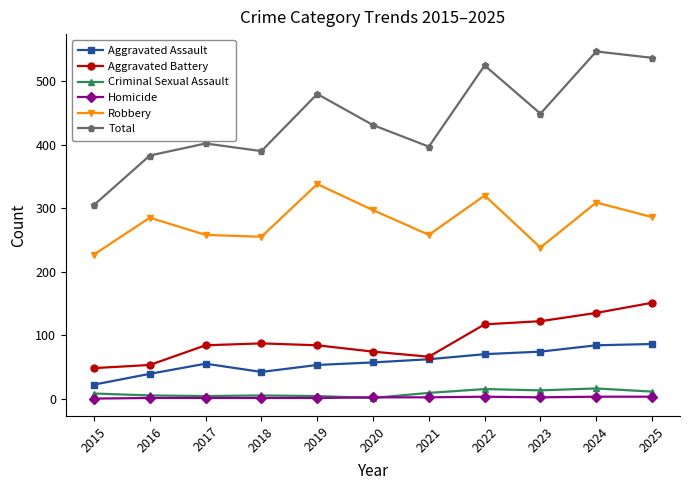

True or false: Criminal Sexual Assault has more than 1 interior local peaks.

True